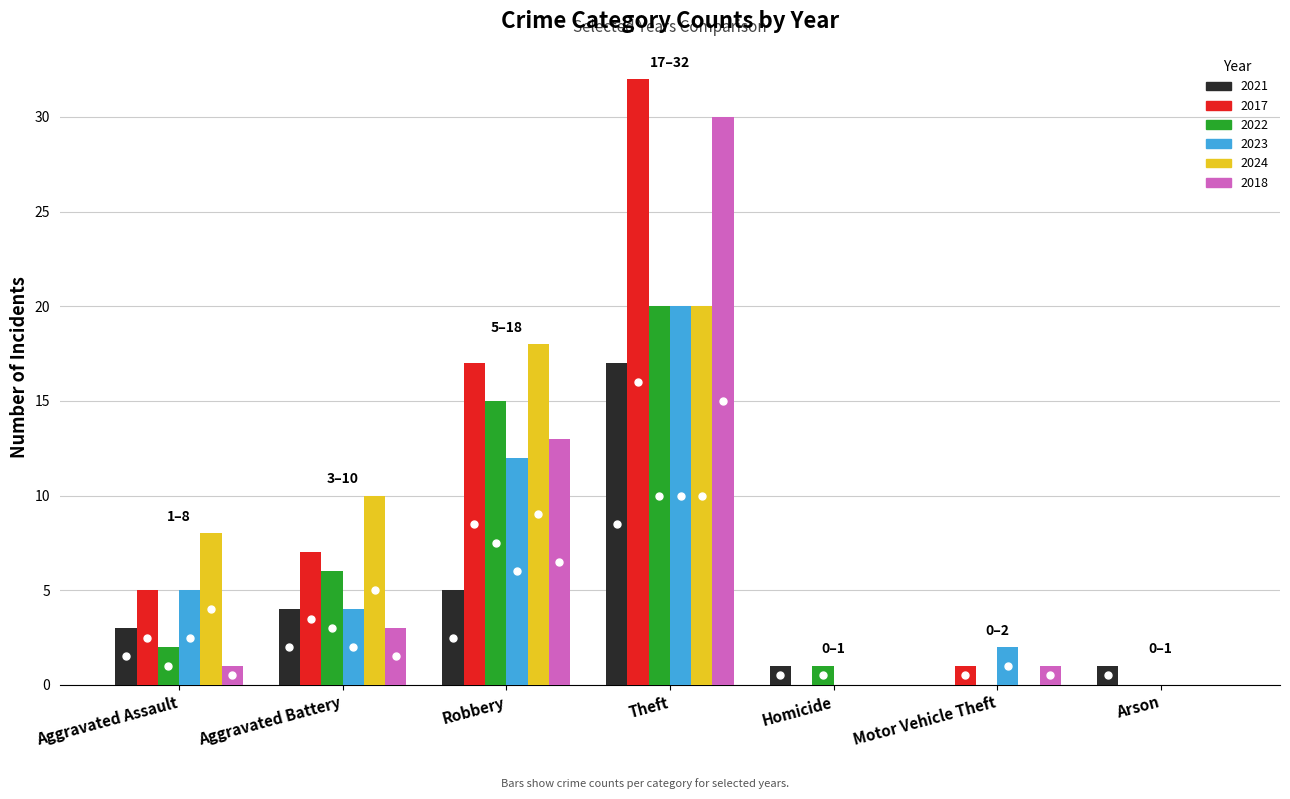

Is it true that 2017 equals 0 at Arson?

True